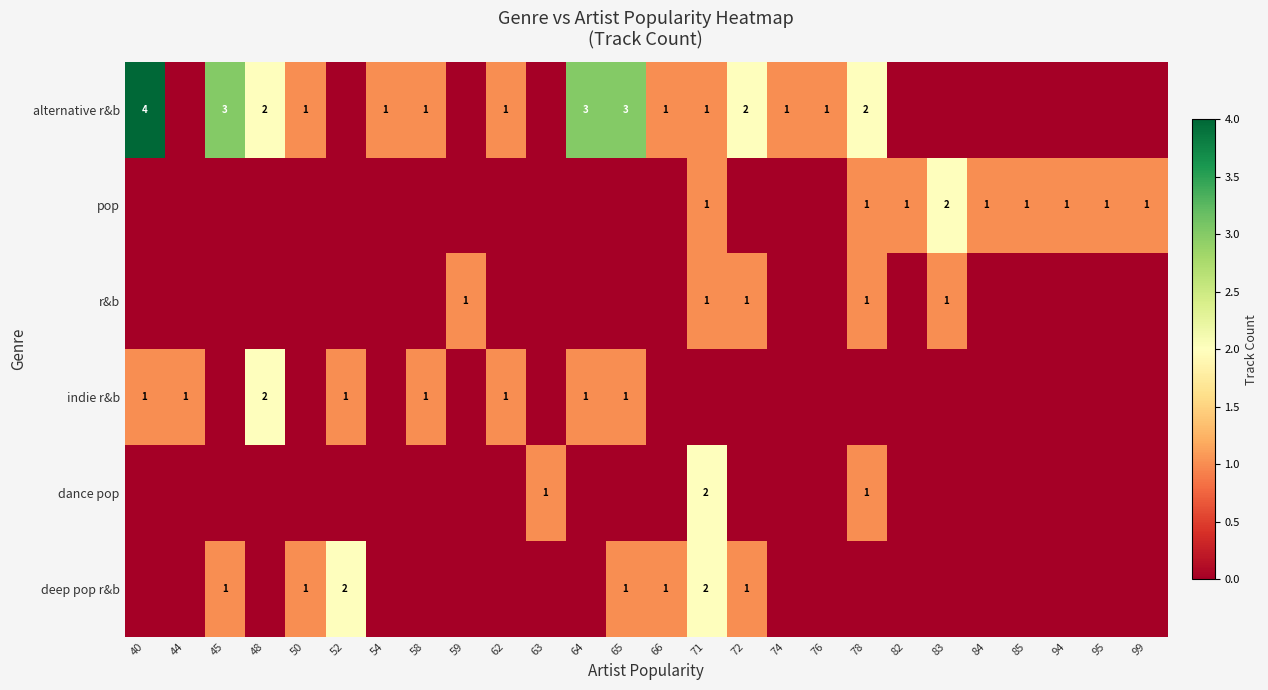

True or false: alternative r&b has a value of 3 at 65.

True